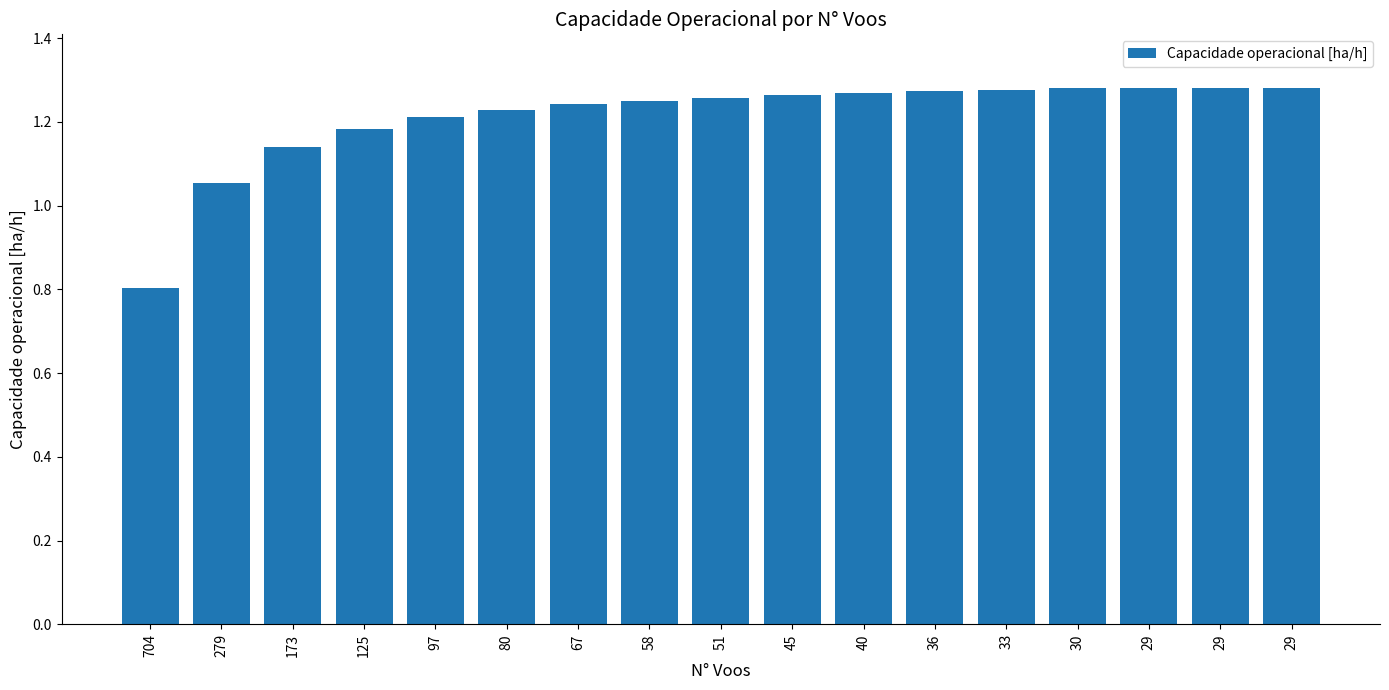

How many distinct data groups are displayed?

1